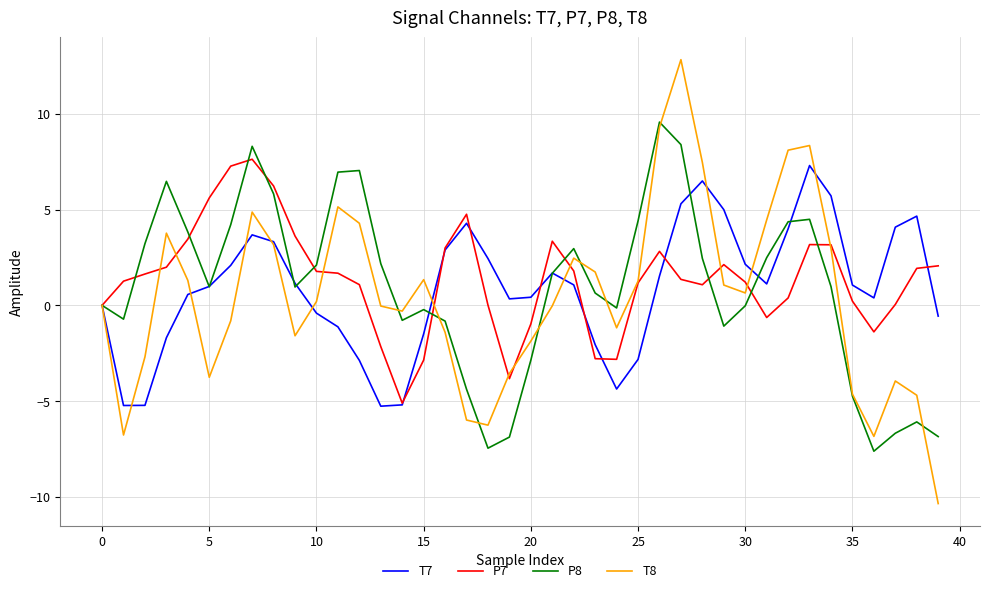

What is the minimum value for P8?

-7.6